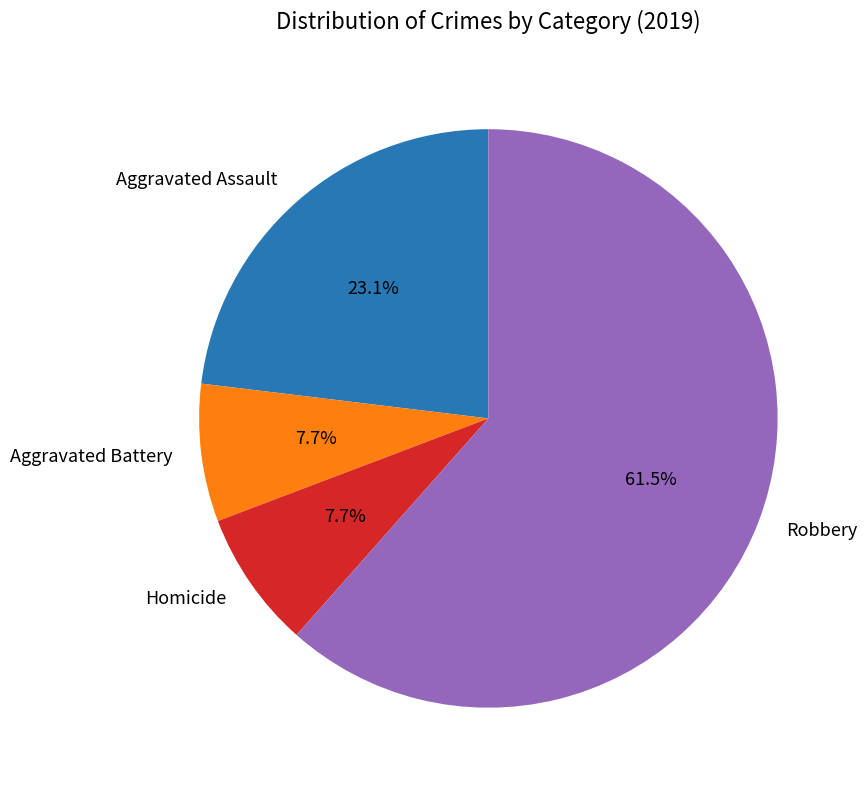

Approximately how many times larger is the value at Robbery compared to Aggravated Battery?

8.0